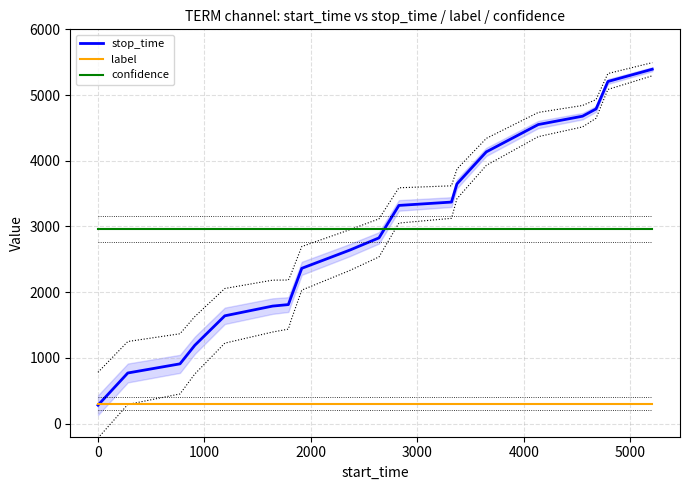

True or false: label and confidence intersect in this chart.

False